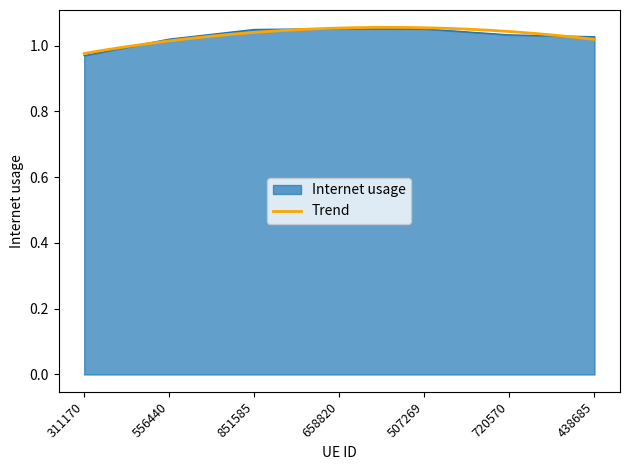

Which category has the lowest value across all series?

311170